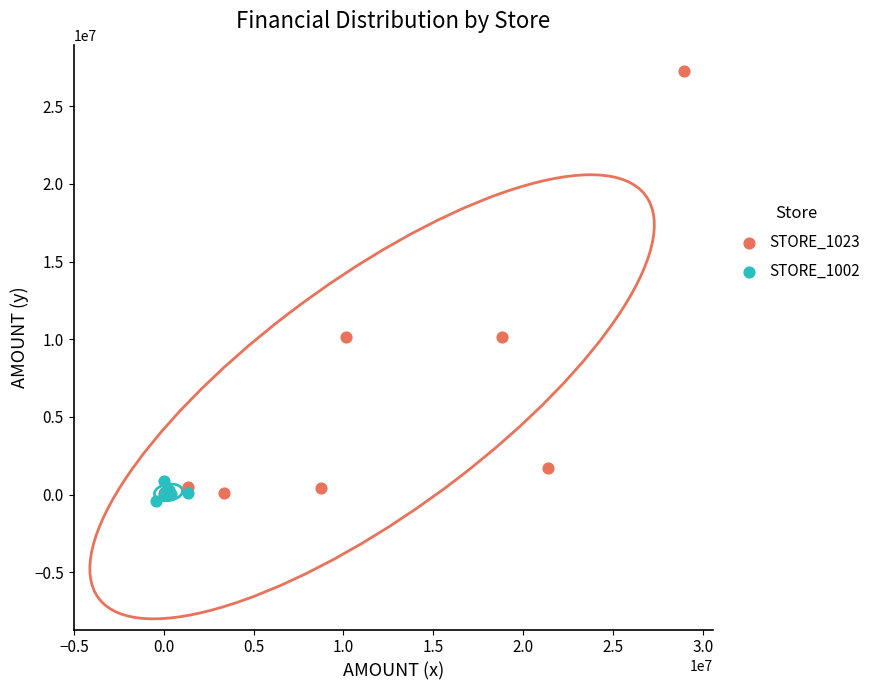

Which series contains the highest Y value?

STORE_1023